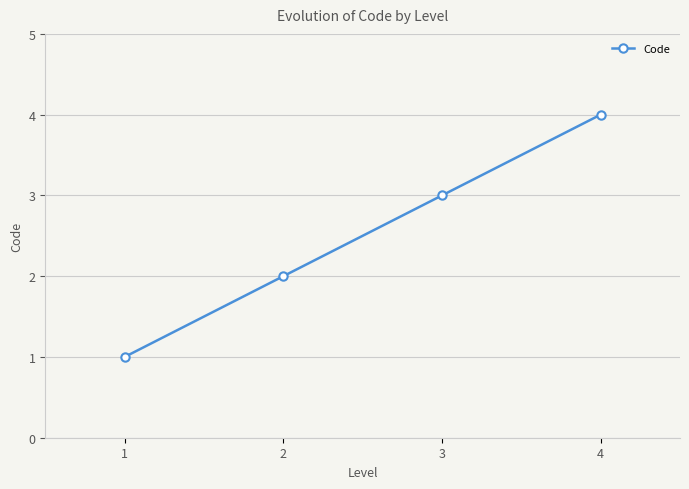

The value at 3 is 3. True or false?

True